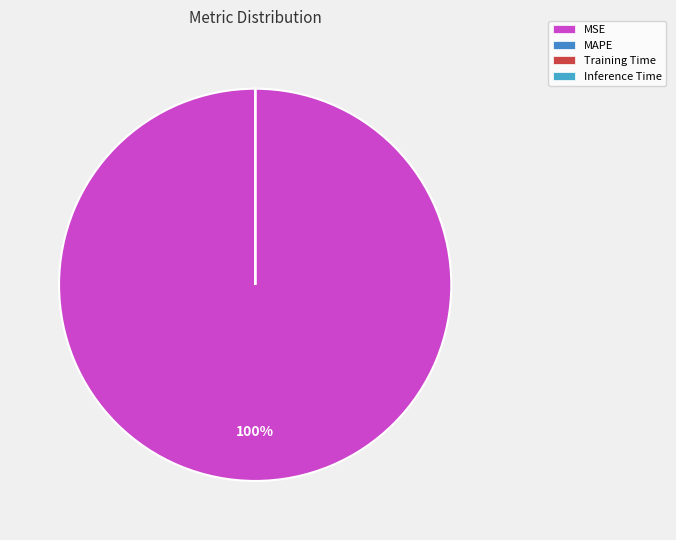

Which category has the biggest portion of the pie?

MSE